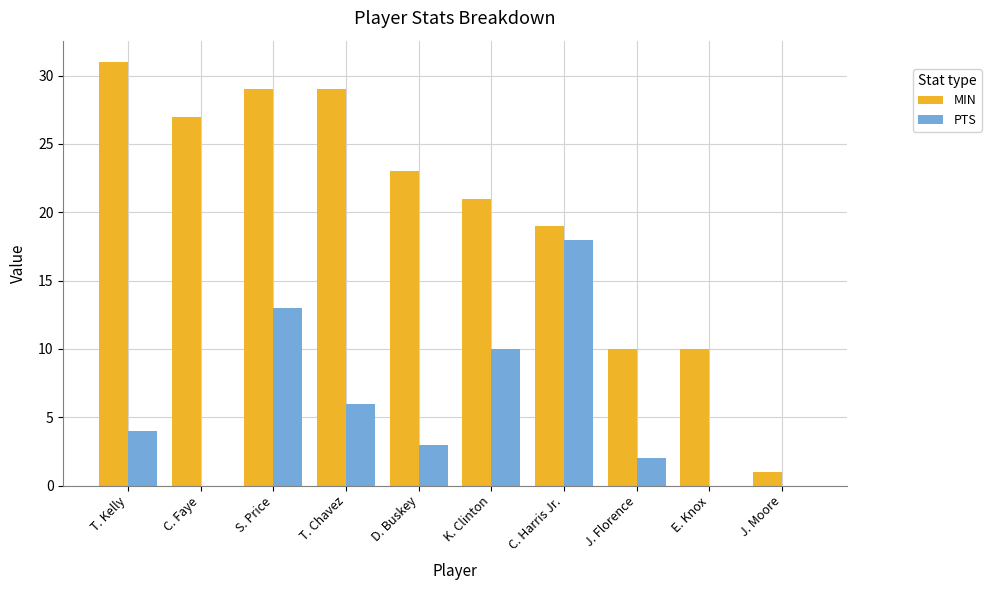

Which series has the largest total across all categories?

MIN